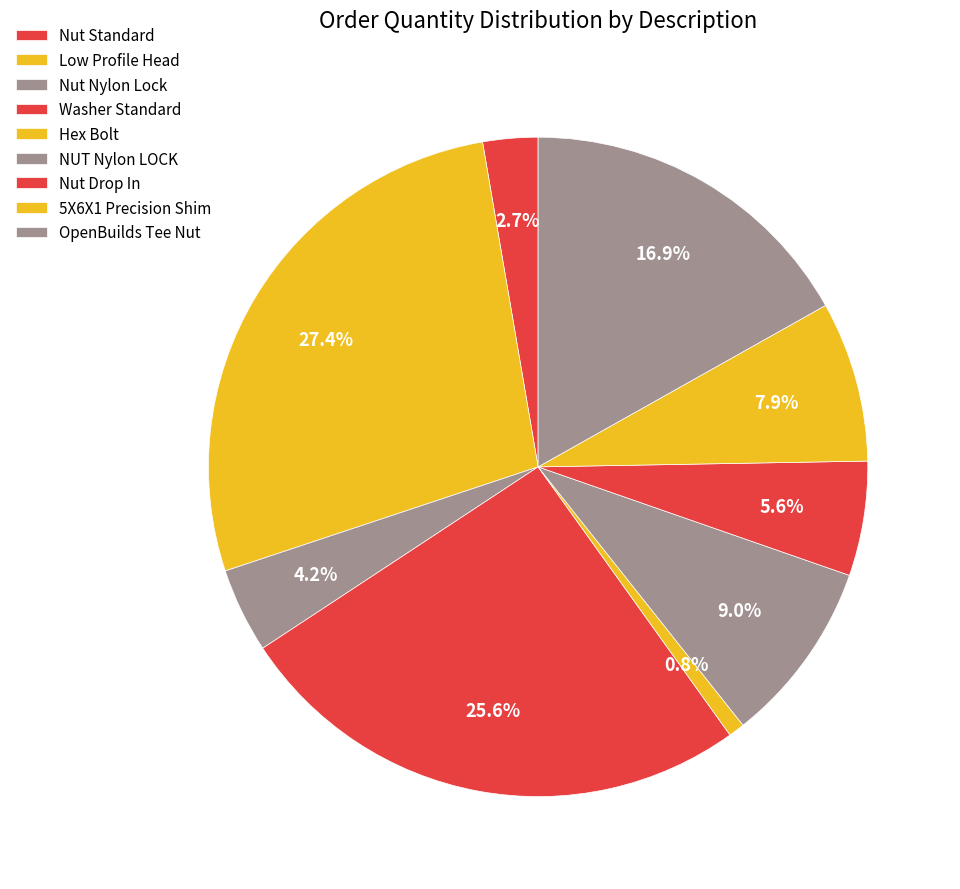

What portion of the pie excludes NUT Nylon LOCK?

91.0%